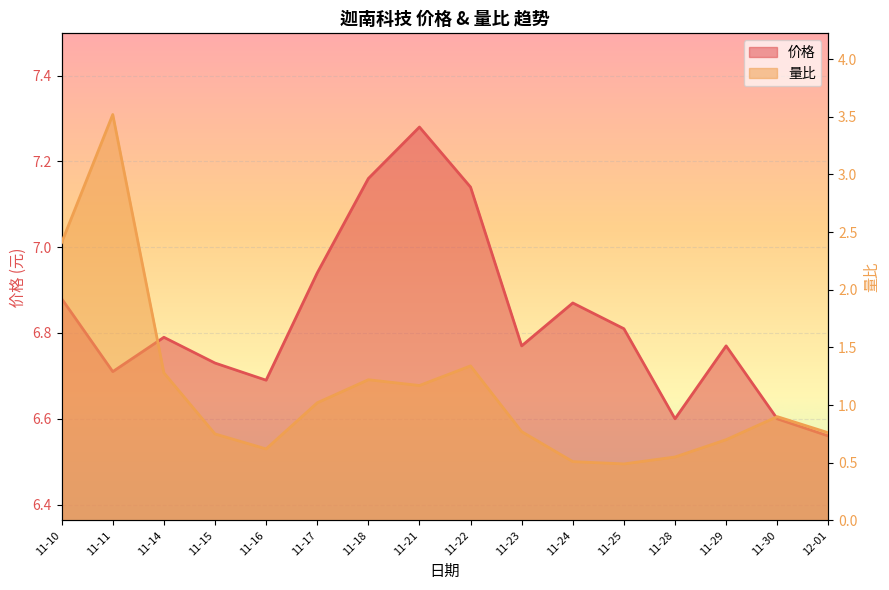

What is the difference between the highest and lowest values at 11-30?

5.7